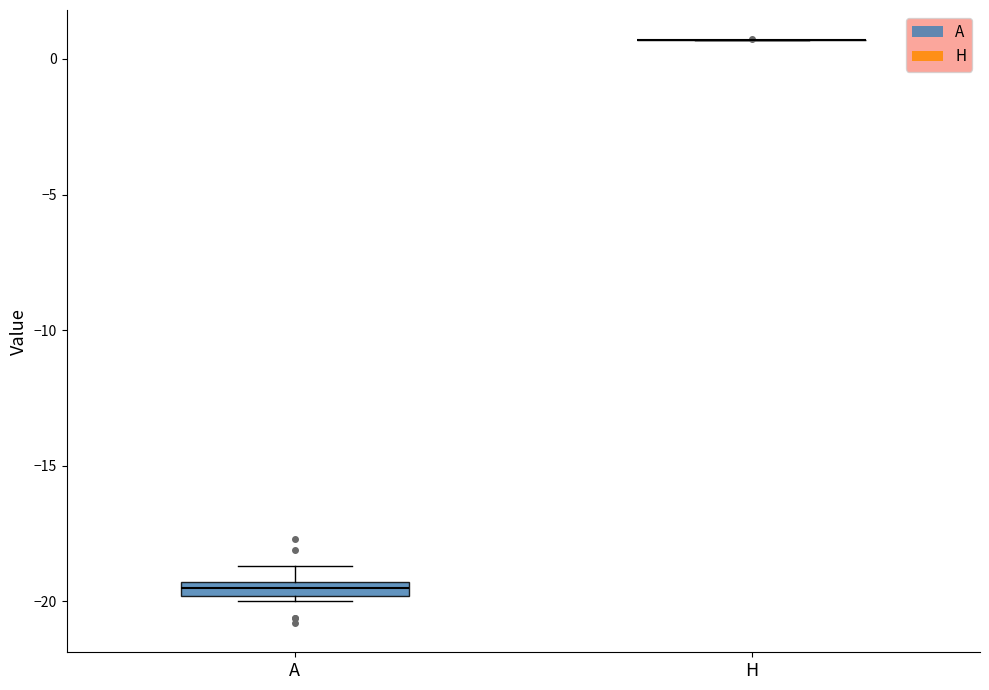

Comparing the boxes themselves (not the whiskers), which one is the tallest?

A